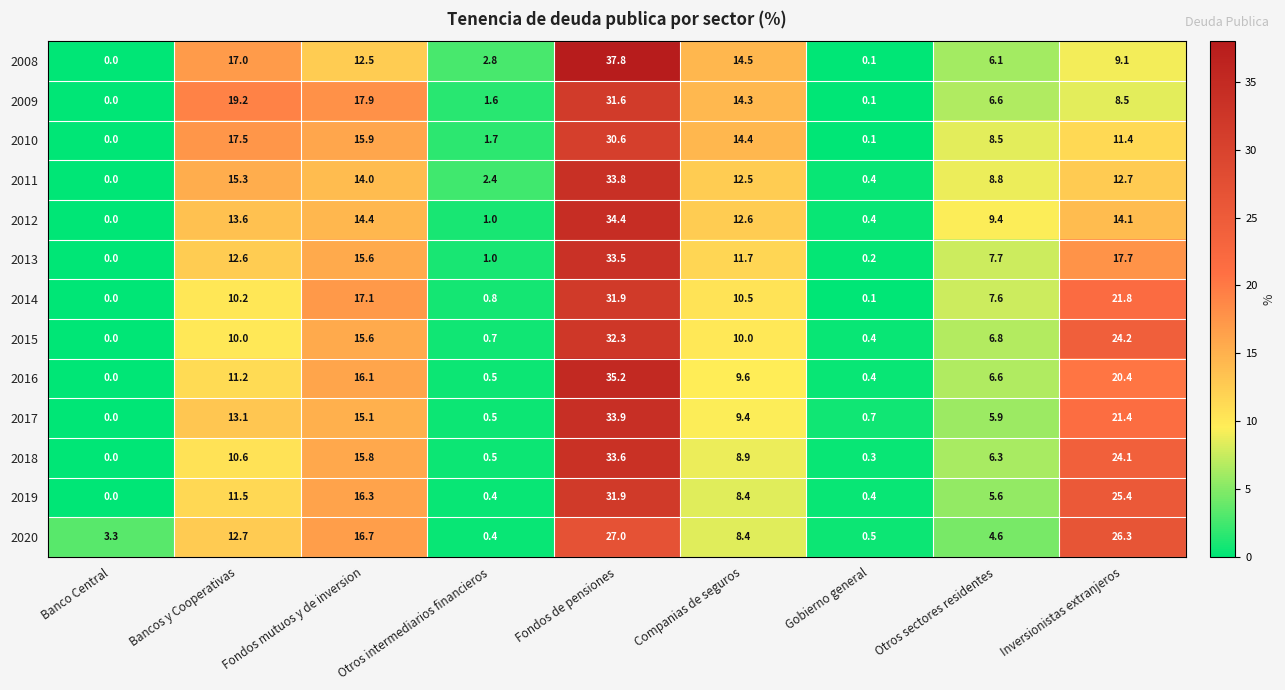

Where is 2011 nearest to the value 16?

Bancos y Cooperativas